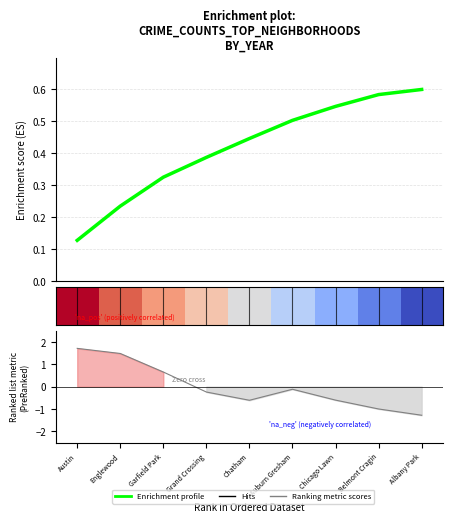

Is this an area chart (filled region under the line)?

No